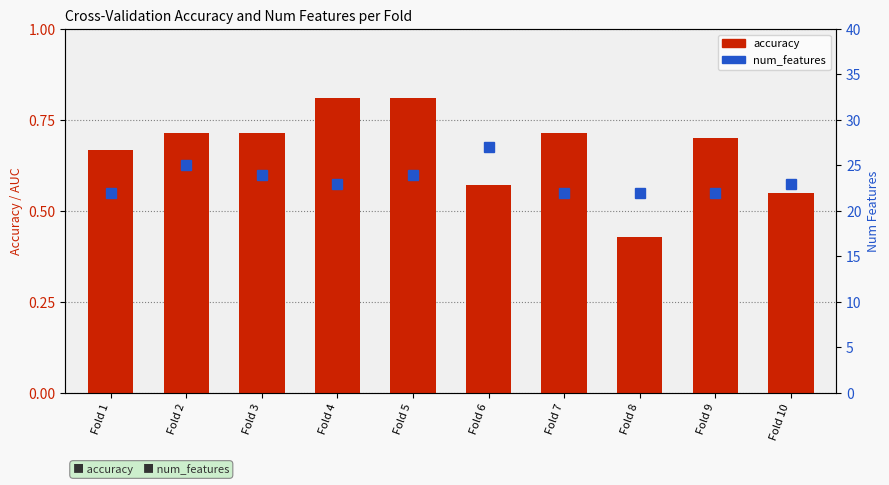

What is the value of the accuracy bar at the 1st from the left?

0.7